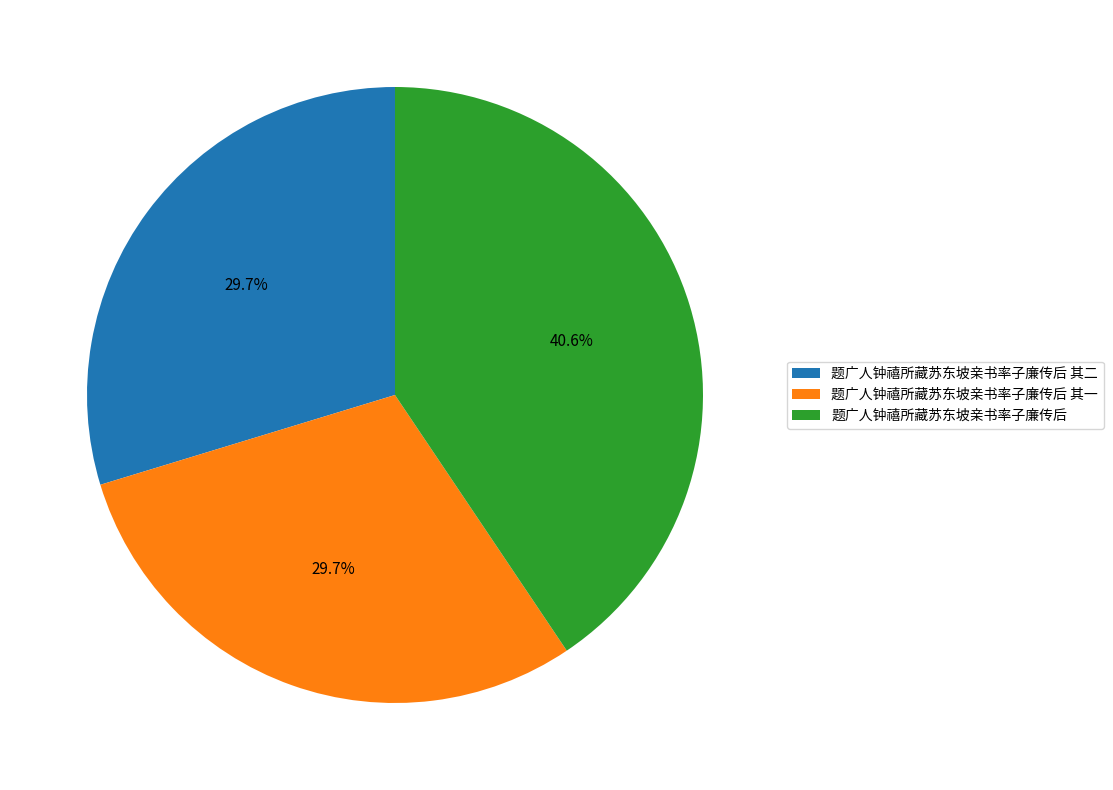

To the nearest percent, what portion does 题广人钟禧所藏苏东坡亲书率子廉传后 其二 represent?

30%